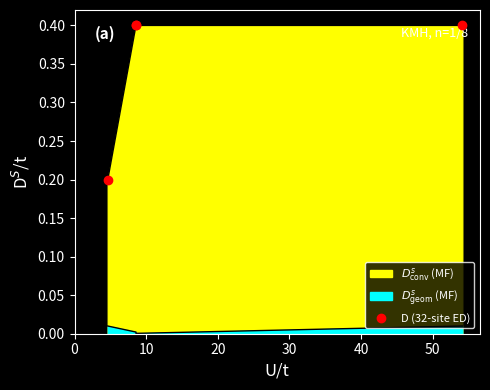

The value at 20 is 0.4. True or false?

True